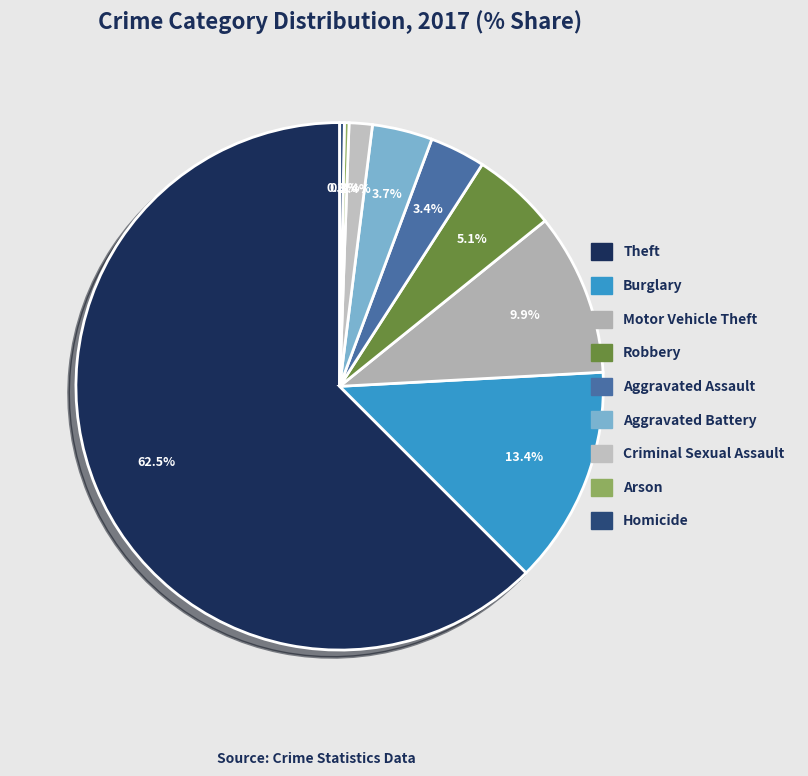

To the nearest percent, what is the combined percentage of Motor Vehicle Theft and Homicide?

10%